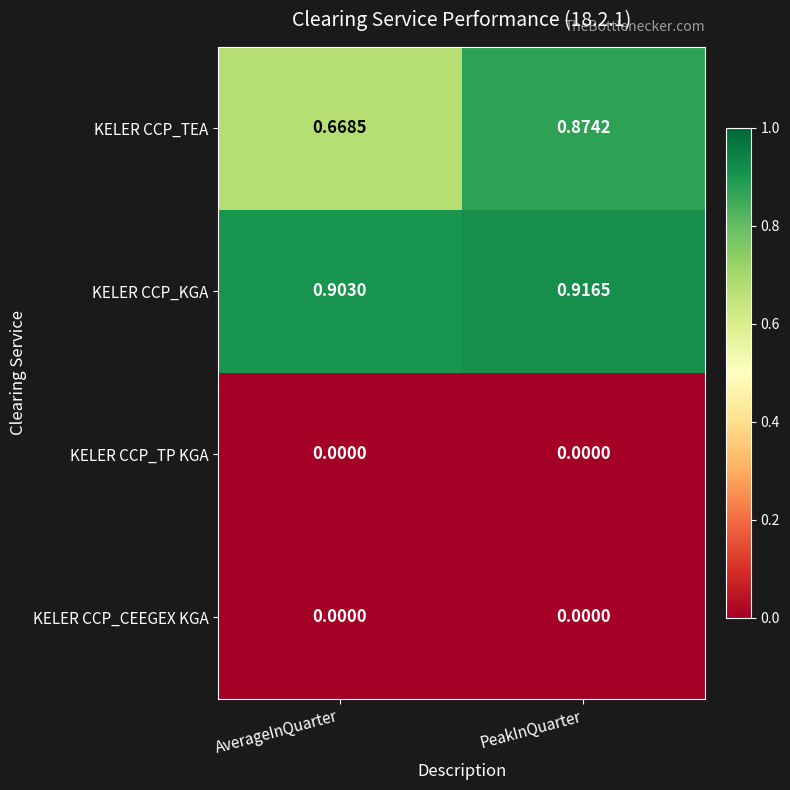

Which category has the highest value across all series?

PeakInQuarter